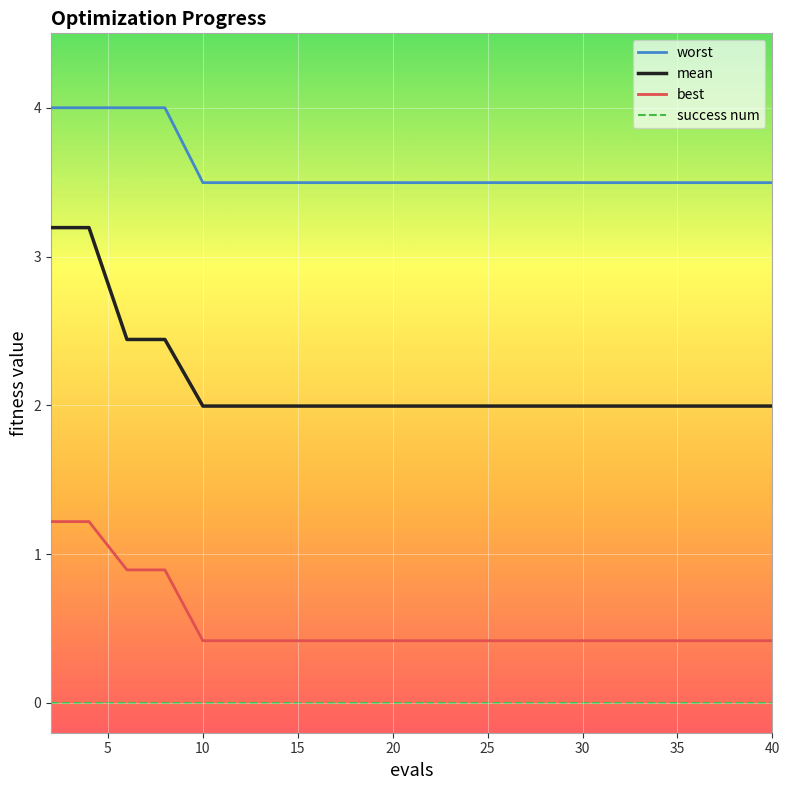

What is the greatest value displayed?

4.0